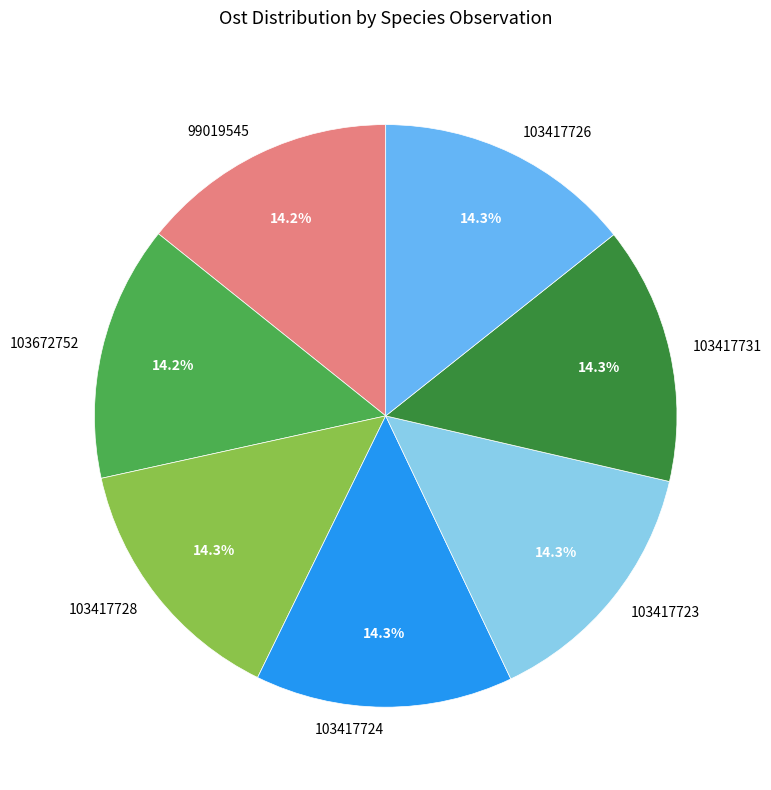

Is there a majority slice in this chart?

No